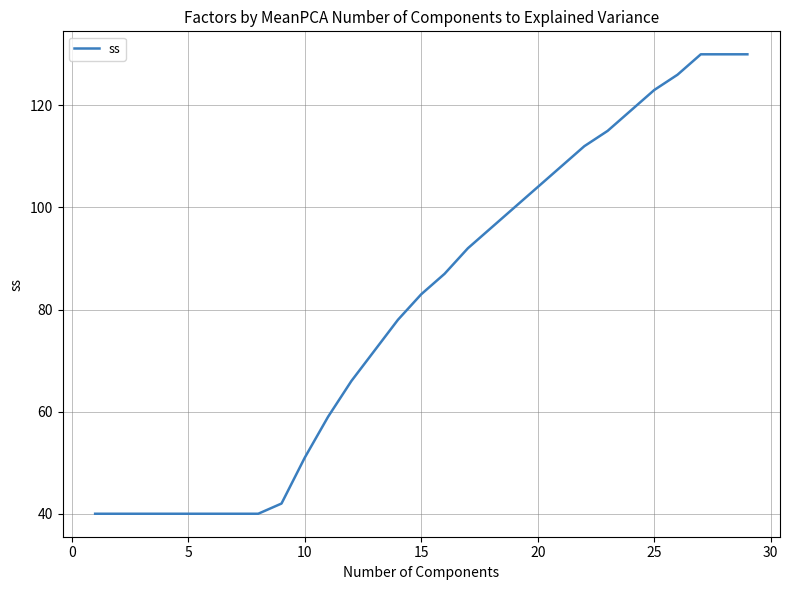

What is the maximum value shown in the chart?

130